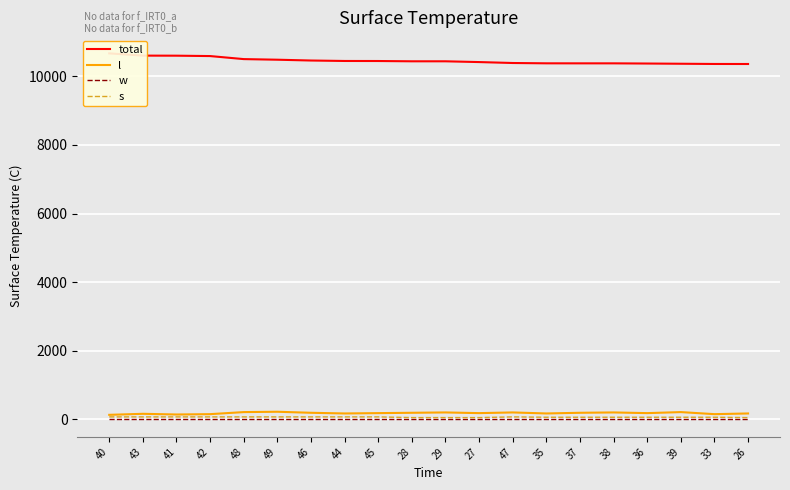

What is the sum of the total values at 47 and 36?

20764.0